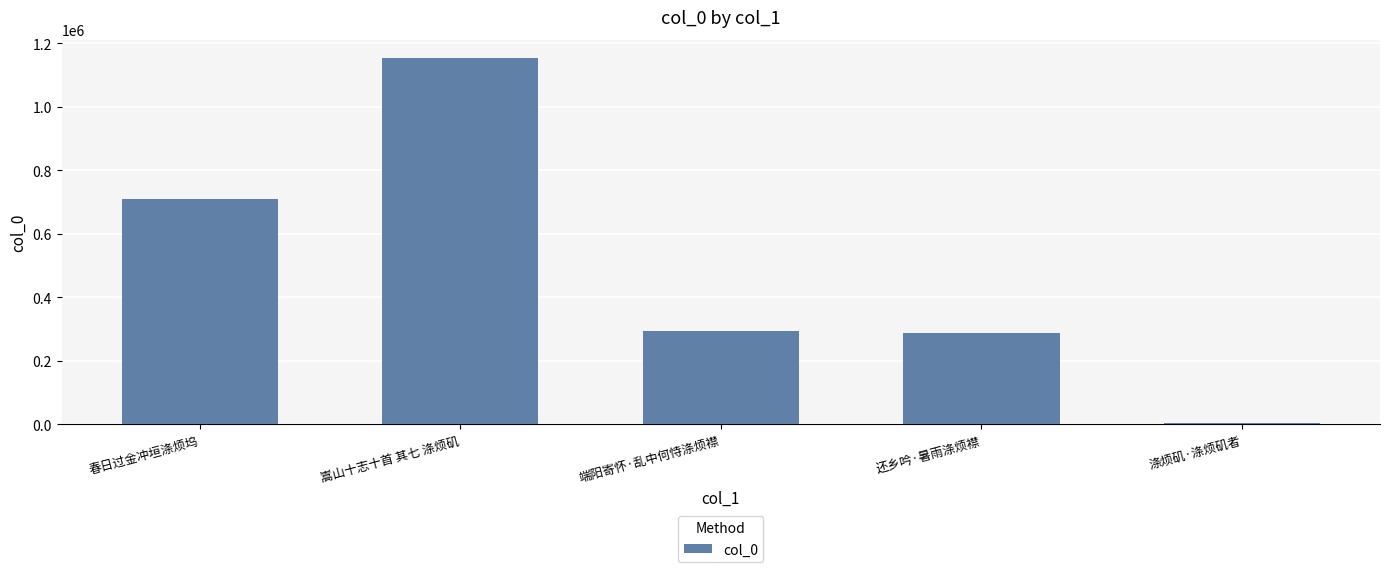

The value at 春日过金冲垣涤烦坞 is 709455. True or false?

True